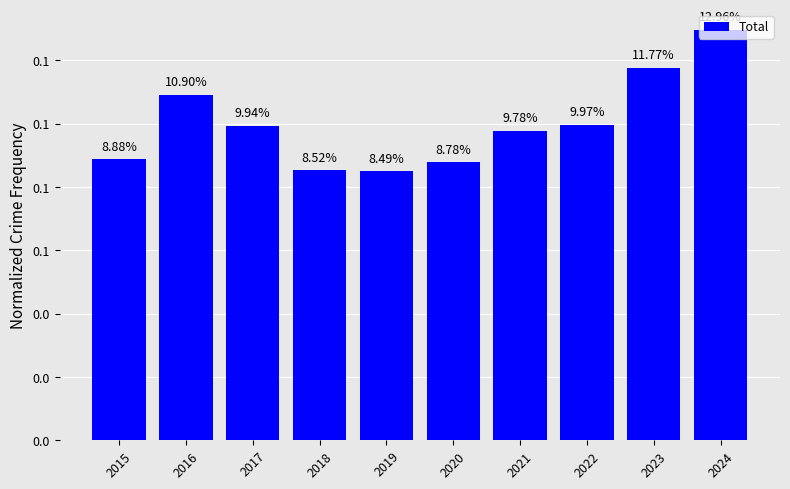

Is it true that the value at 2020 is 0.1?

True